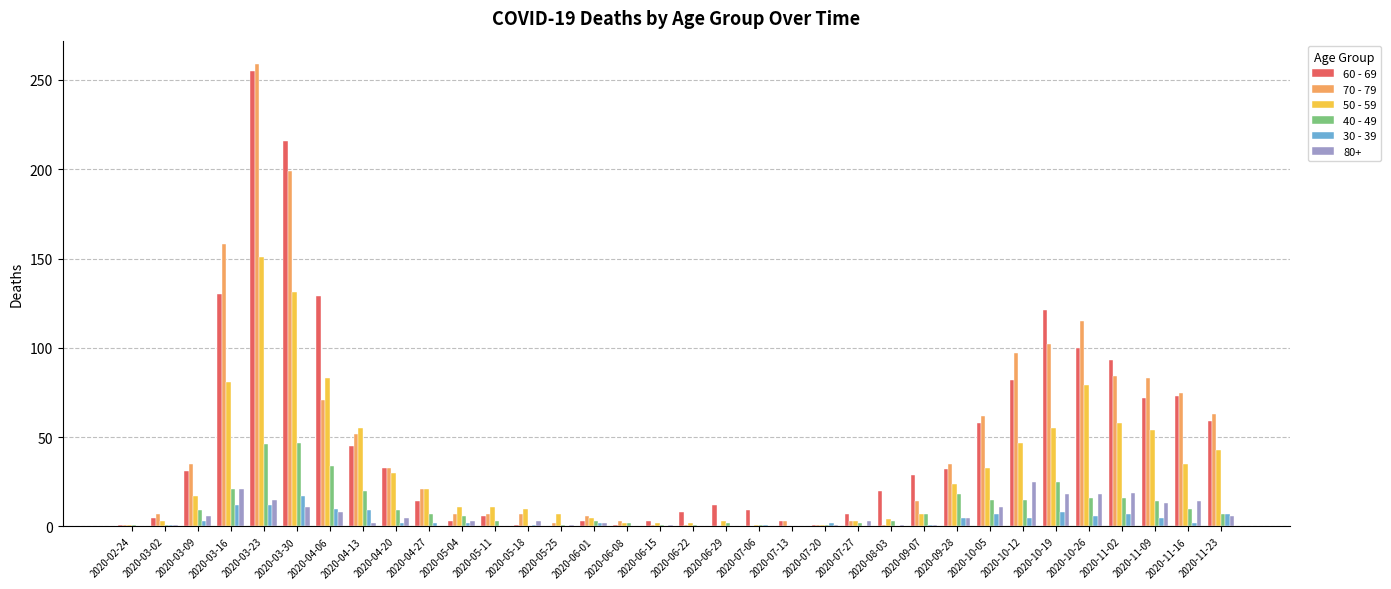

True or false: 70 - 79 has a value of 1 at 2020-02-24.

True